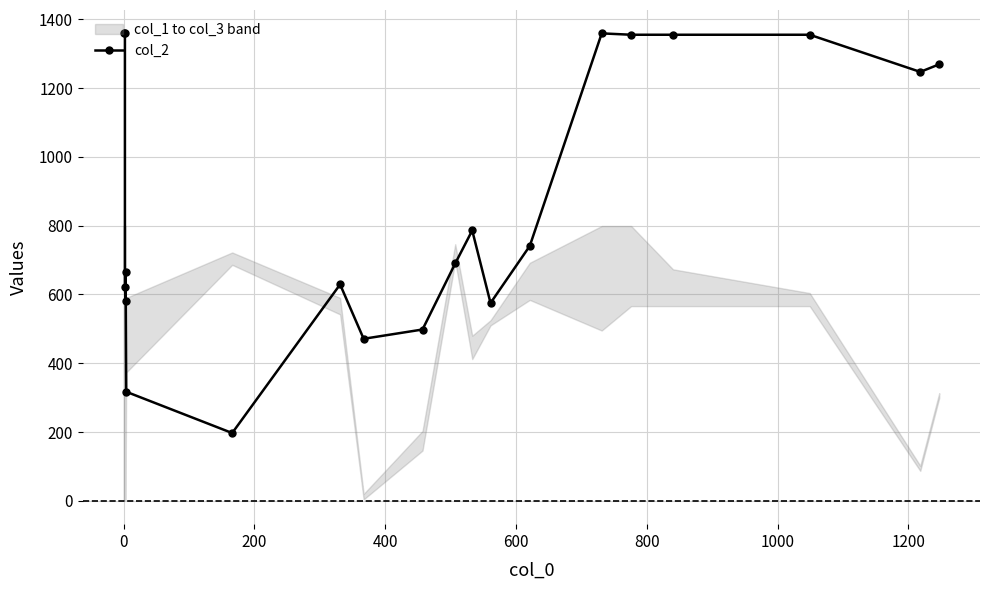

True or false: the data shows 1359 at 0.

True